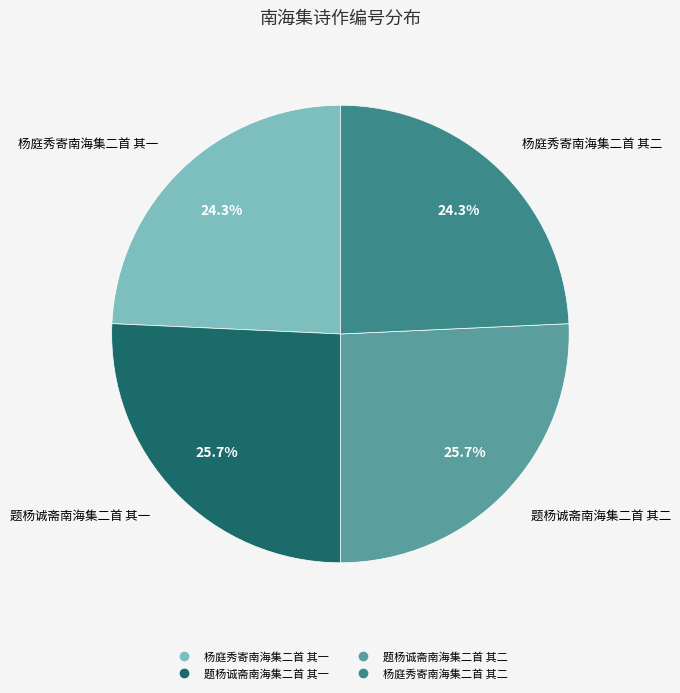

What percentage do 题杨诚斋南海集二首 其一 and 题杨诚斋南海集二首 其二 together represent?

51.4%